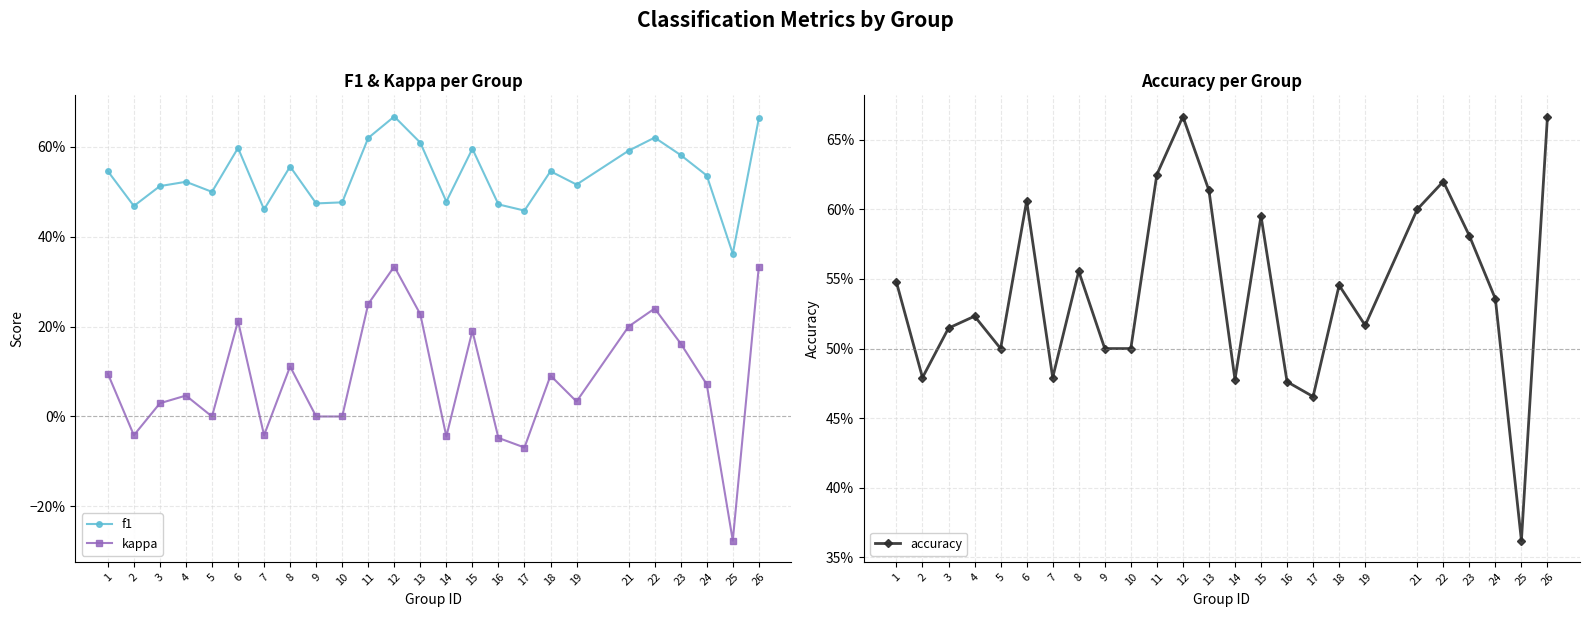

Which series has the widest spread of values?

kappa